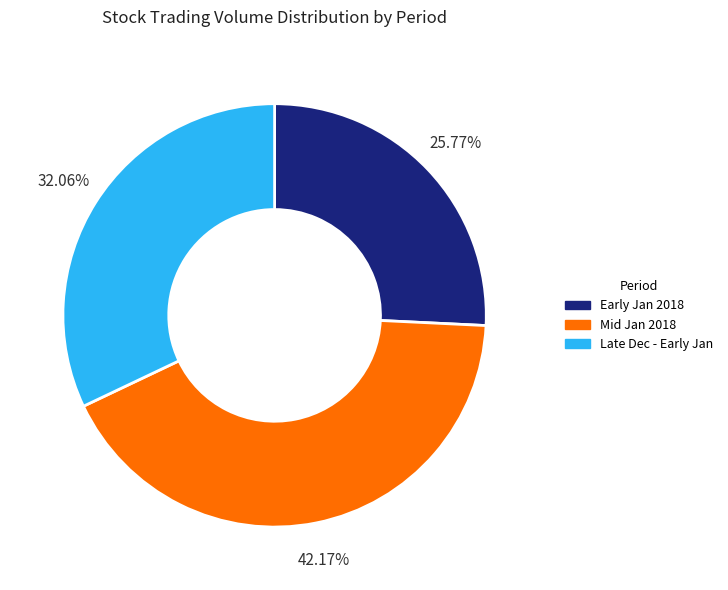

Count the number of slices in the pie.

3